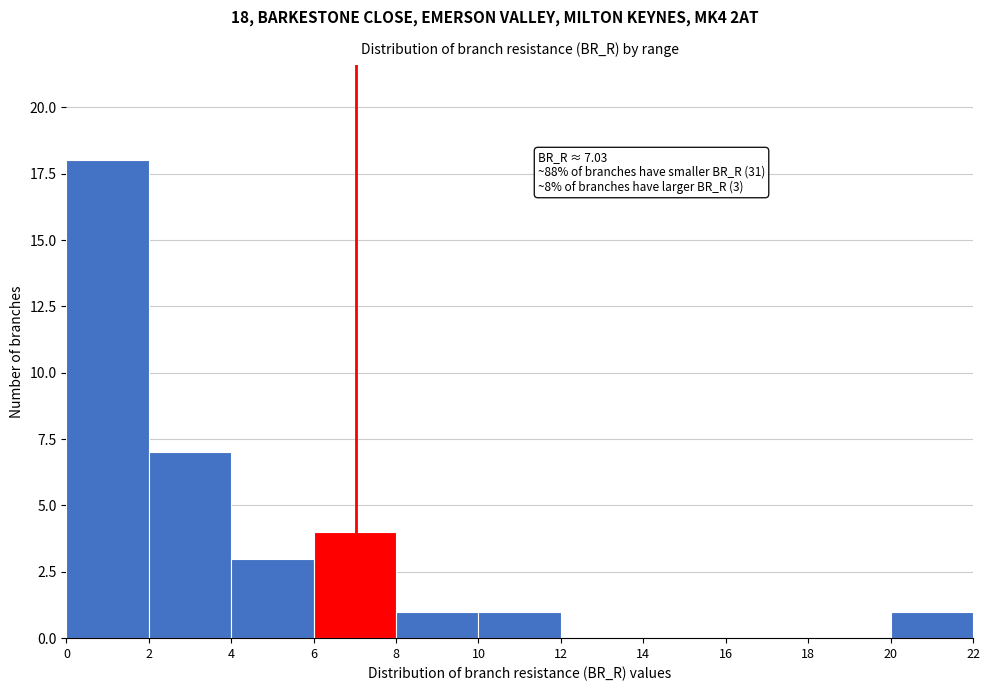

Which range on the x-axis has the tallest bar?

0 to 2